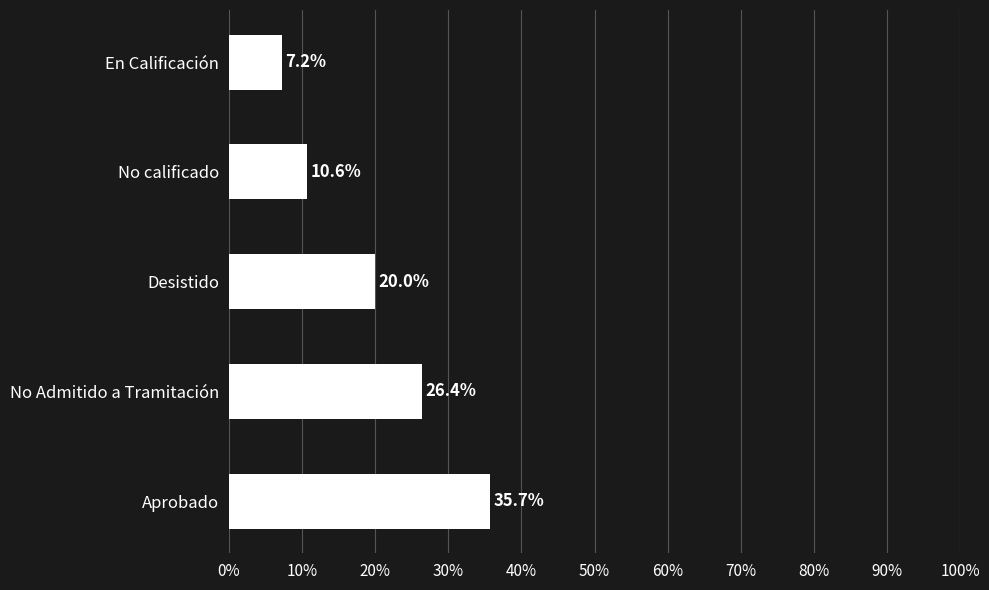

The value at Aprobado is 35.7. True or false?

True